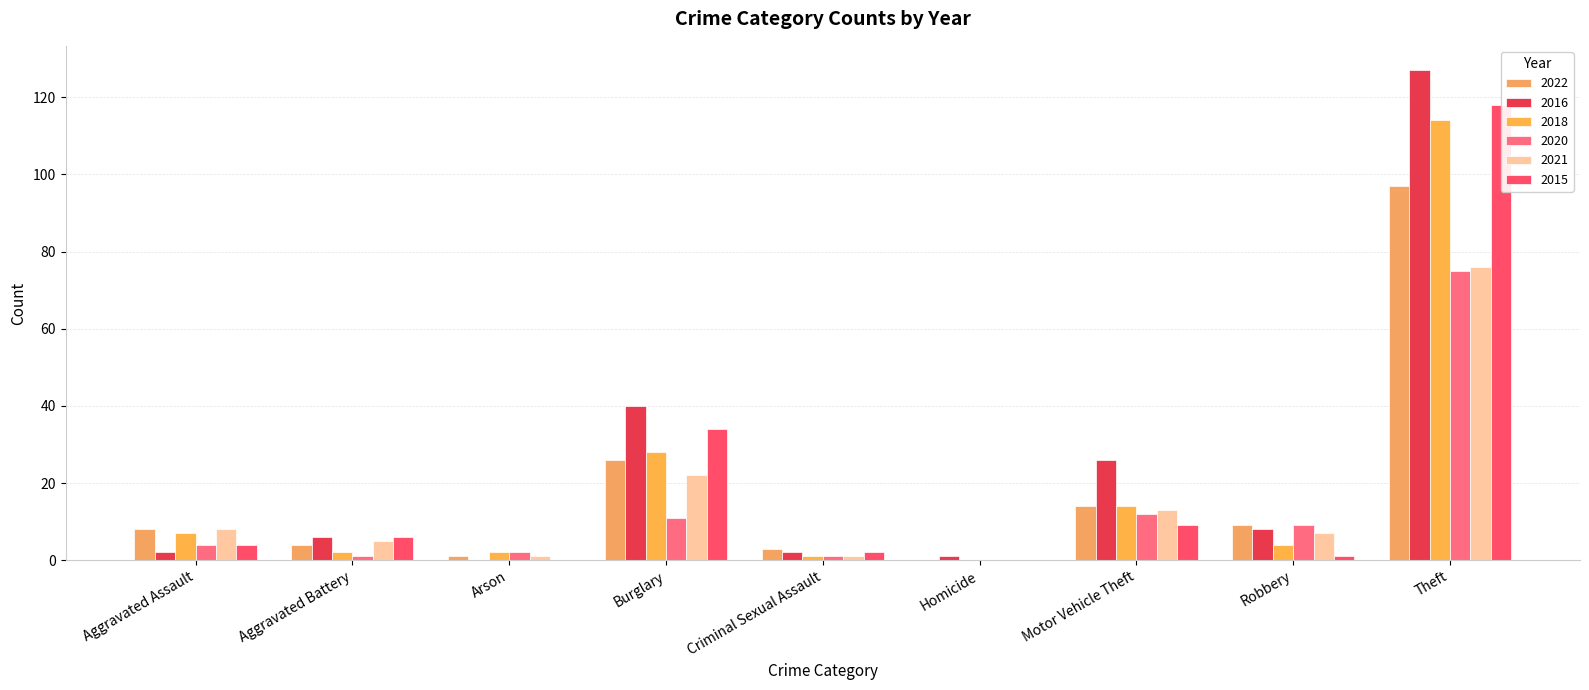

What is the label of the 9th bar from the left?

Theft